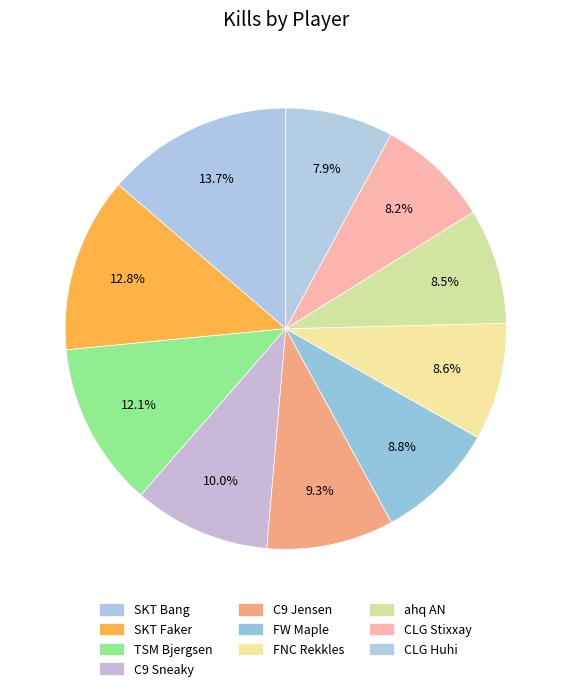

To the nearest percent, what is the difference between the C9 Sneaky and CLG Huhi slice percentages?

2%